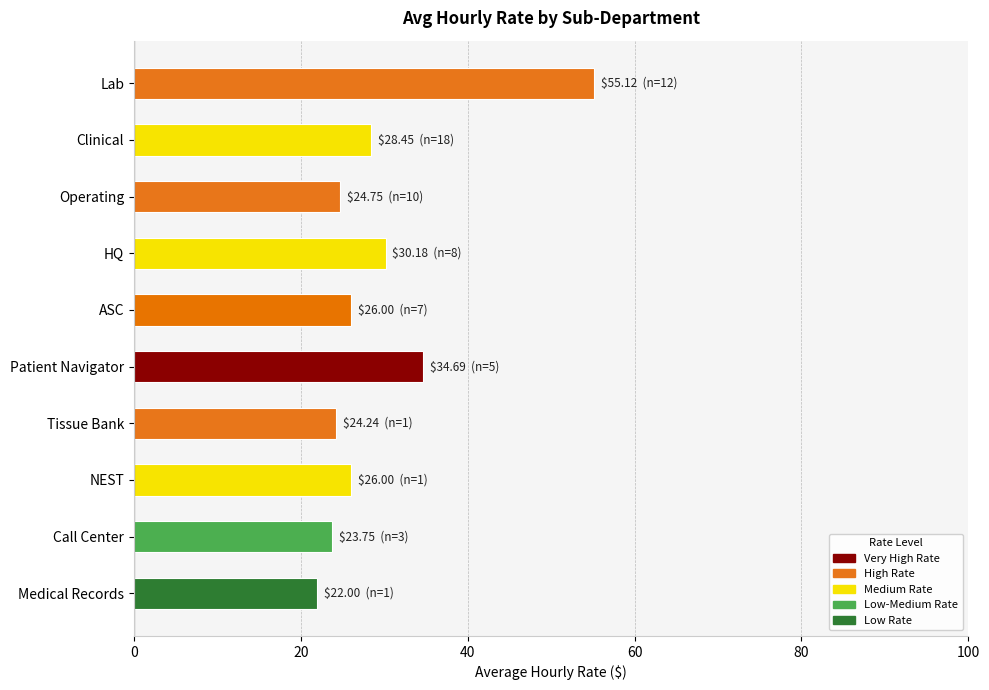

What is the sum of all values?

295.2